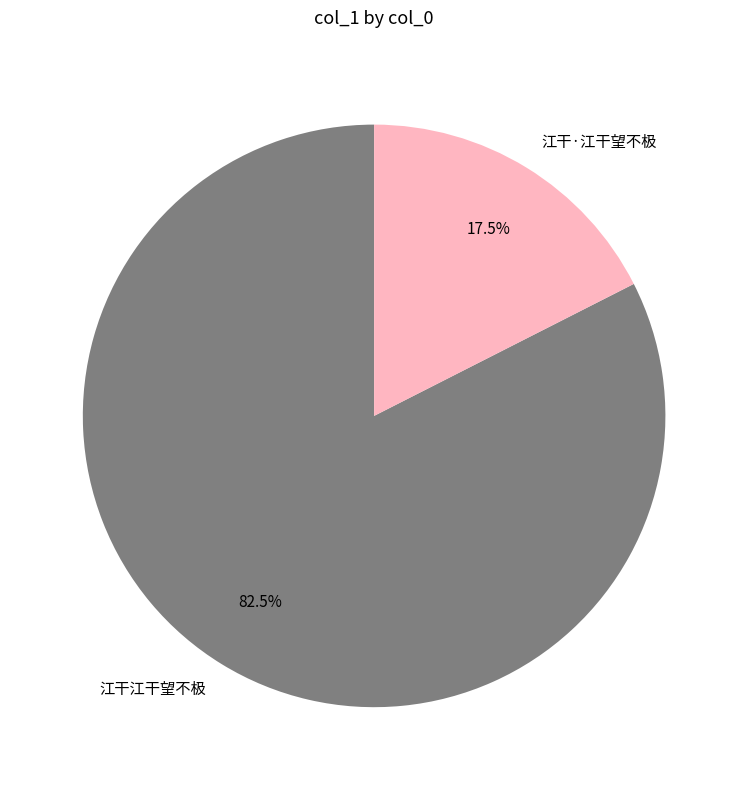

Which has a higher value, 江干江干望不极 or 江干·江干望不极?

江干江干望不极